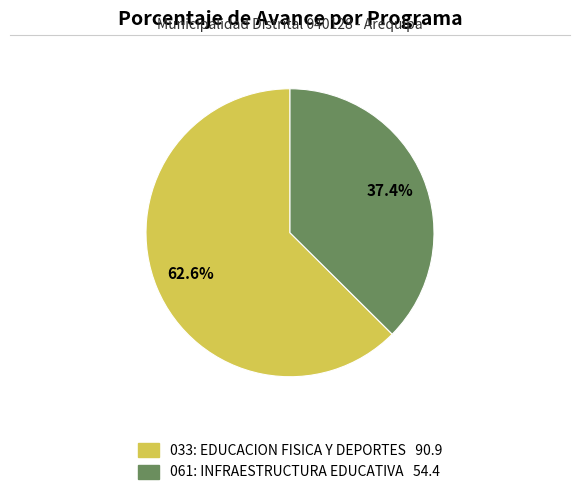

What percentage do 061: INFRAESTRUCTURA EDUCATIVA and 033: EDUCACION FISICA Y DEPORTES together represent?

100.0%